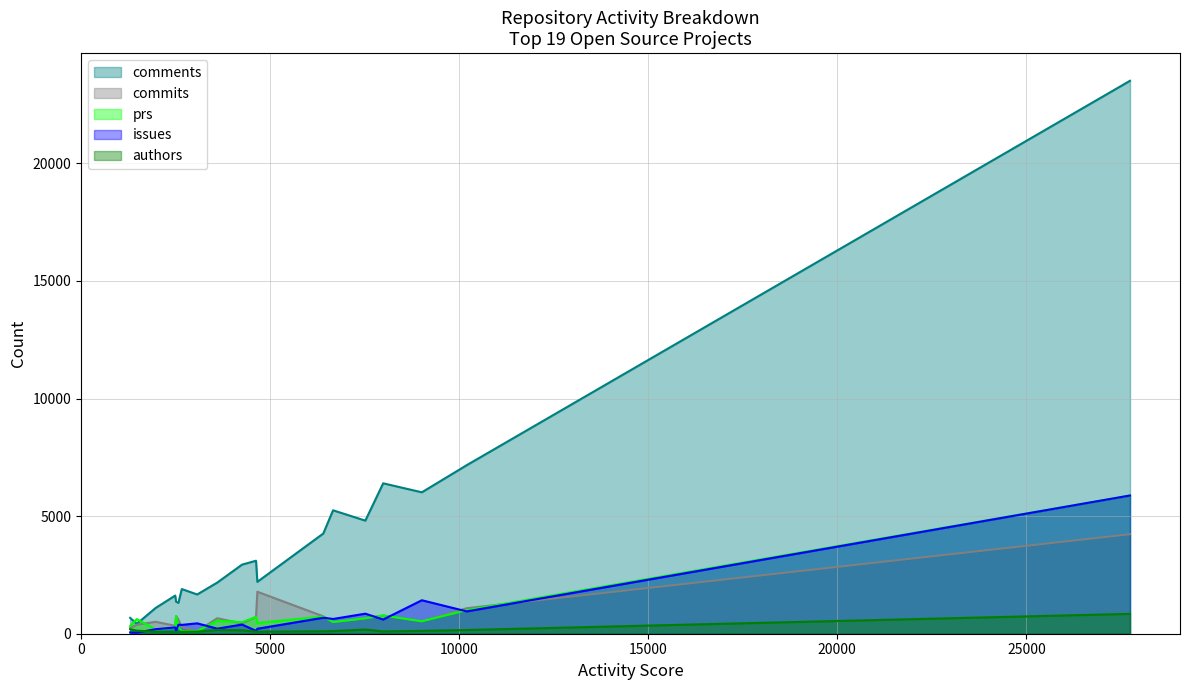

Which series has the largest range (max minus min)?

comments